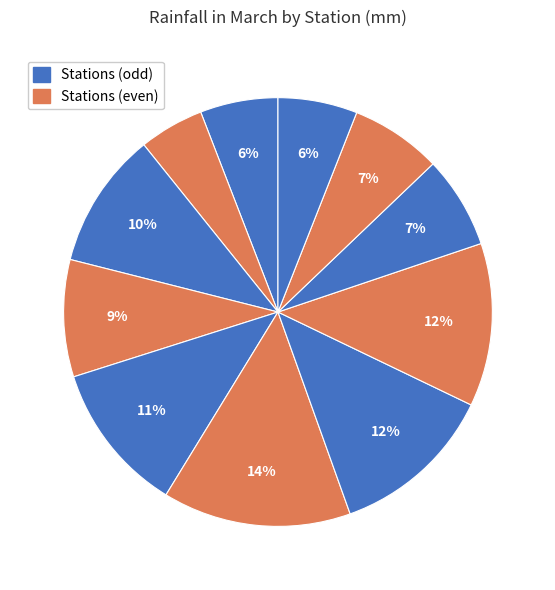

How many segments does this pie chart have?

11